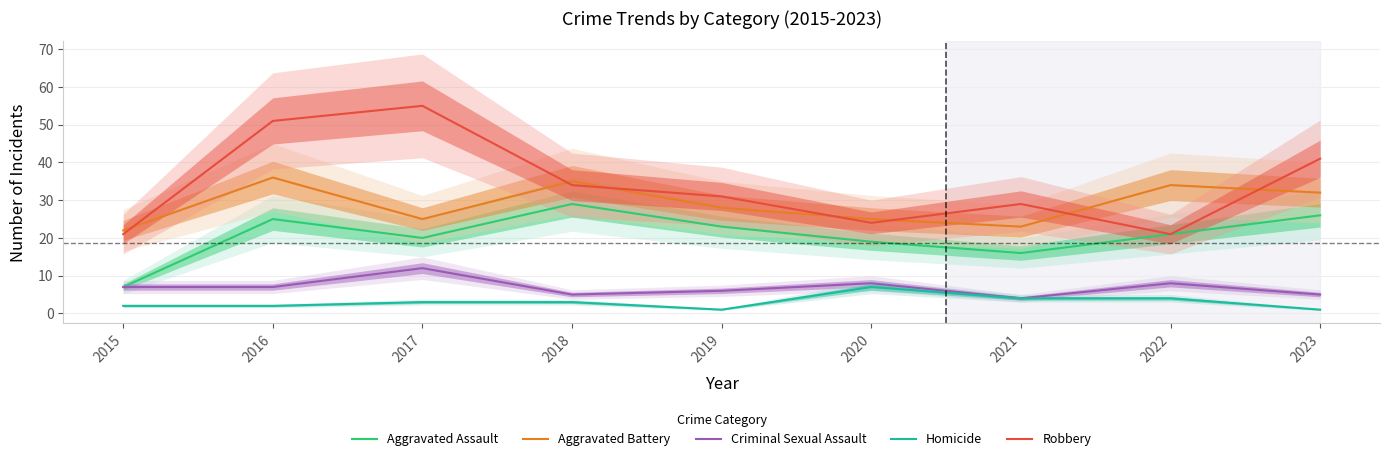

At 2020, list the series in order from smallest to largest.

Homicide, Criminal Sexual Assault, Aggravated Assault, Robbery, Aggravated Battery